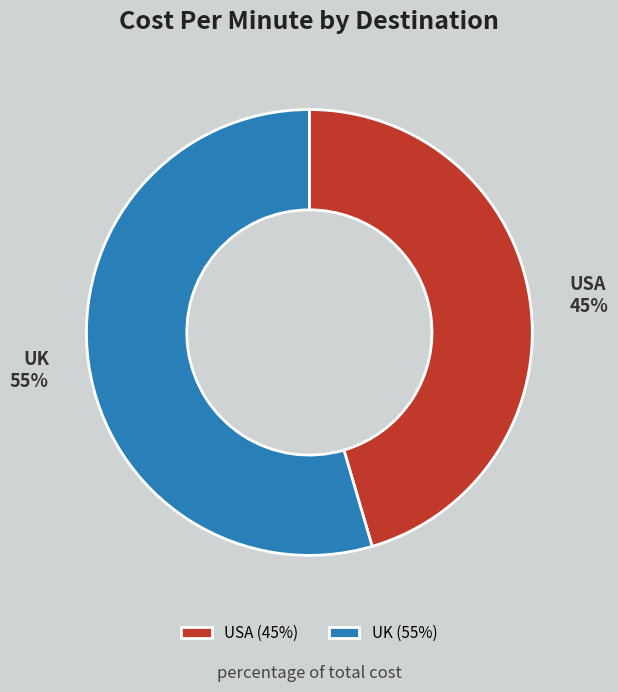

Do USA and UK together represent more than half of the pie?

Yes